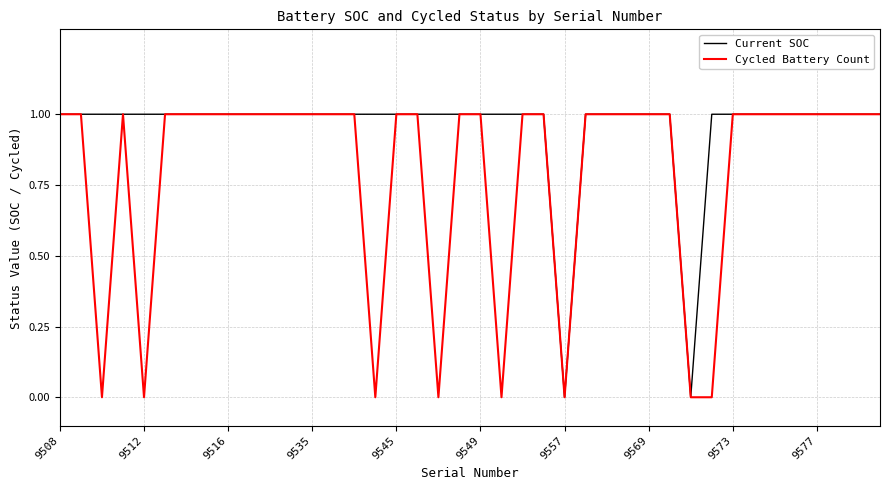

Which series has the largest total across all categories?

Current SOC